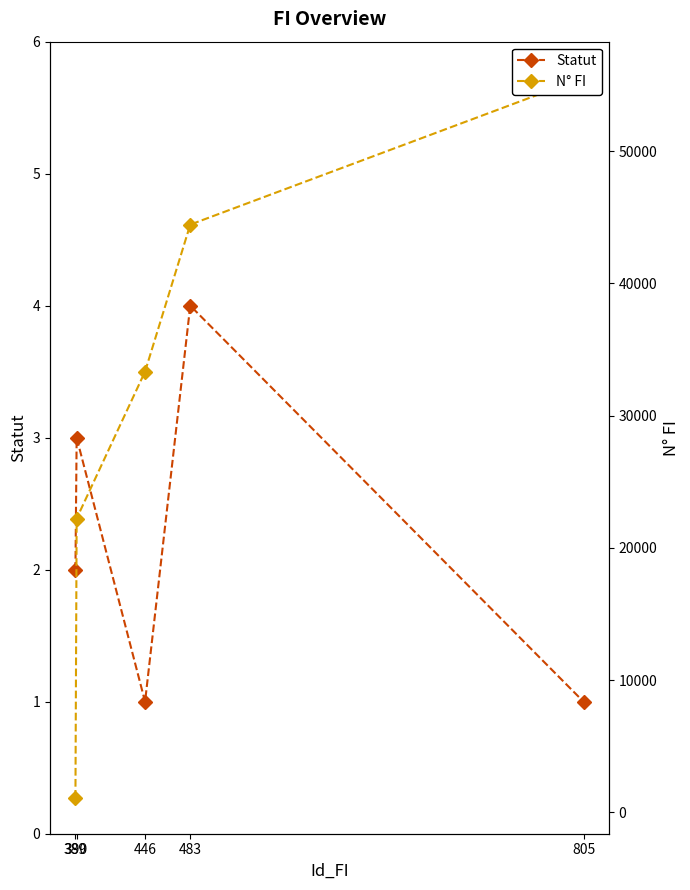

Count the number of categories in the chart.

5